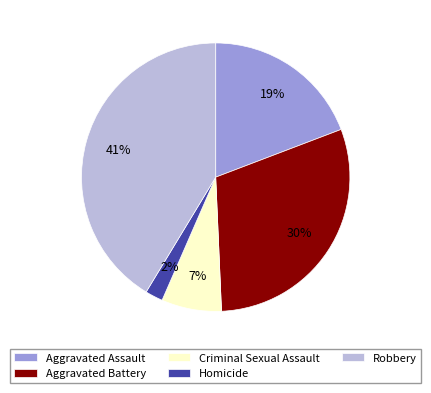

What is the smallest slice in the pie chart?

Homicide